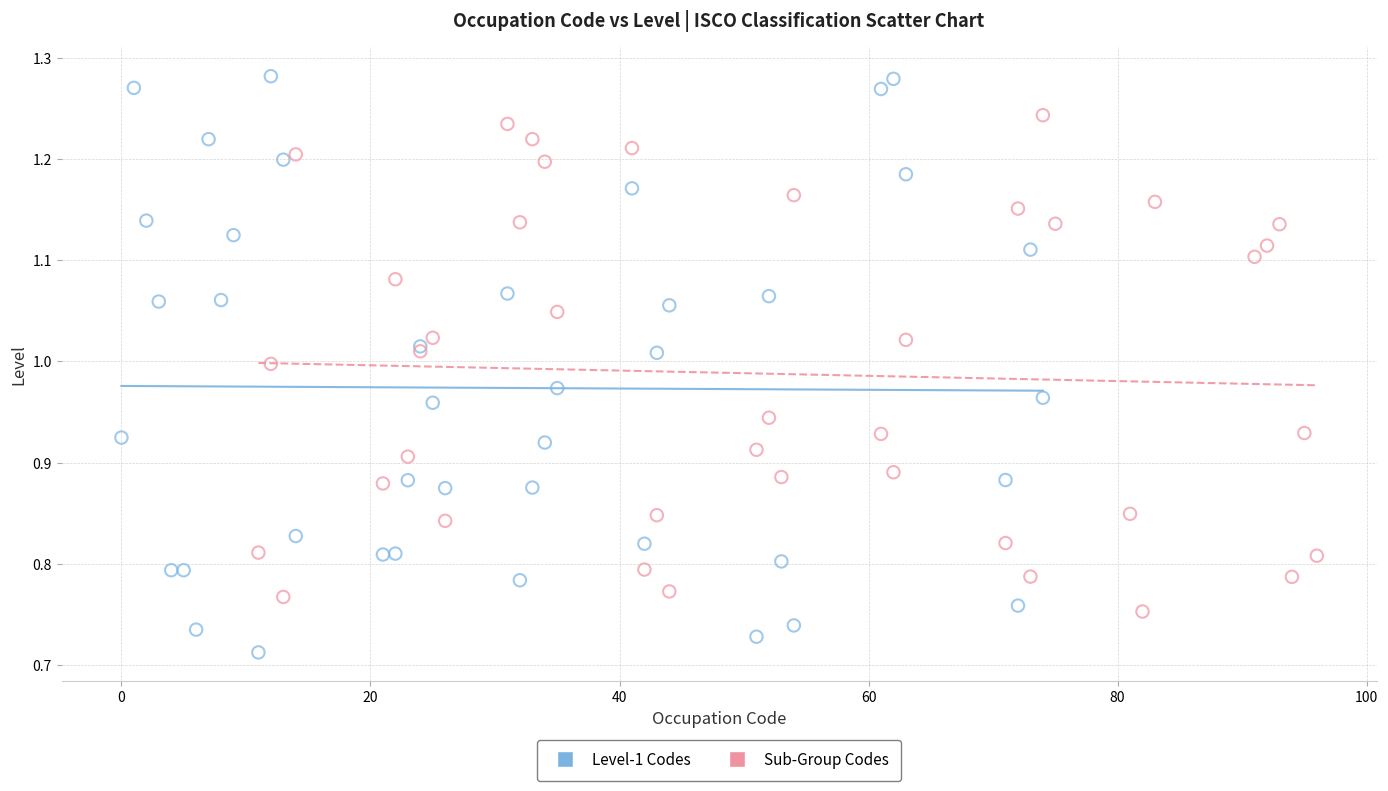

Which series contains the lowest Y value?

Level-1 Codes